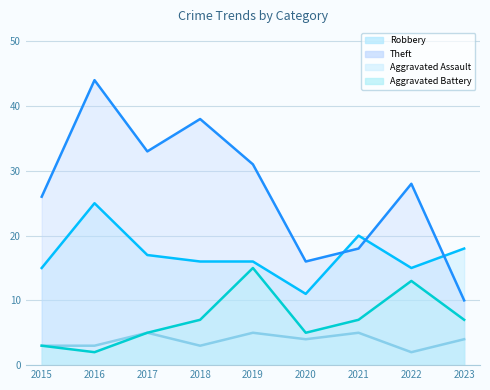

True or false: Aggravated Battery has a value of 4 at 2023.

False